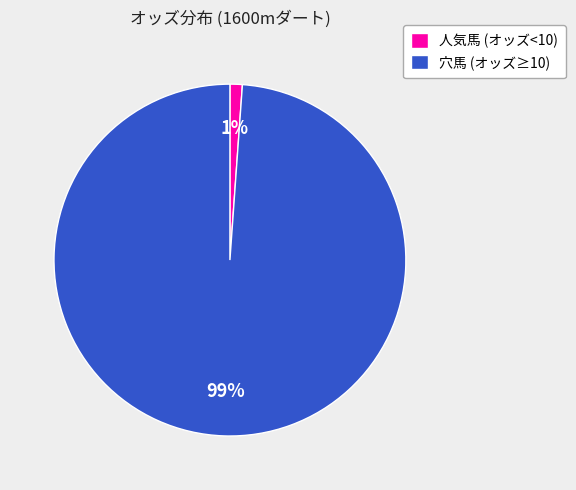

Do 穴馬 (オッズ≥10) and 人気馬 (オッズ<10) together represent more than half of the pie?

Yes